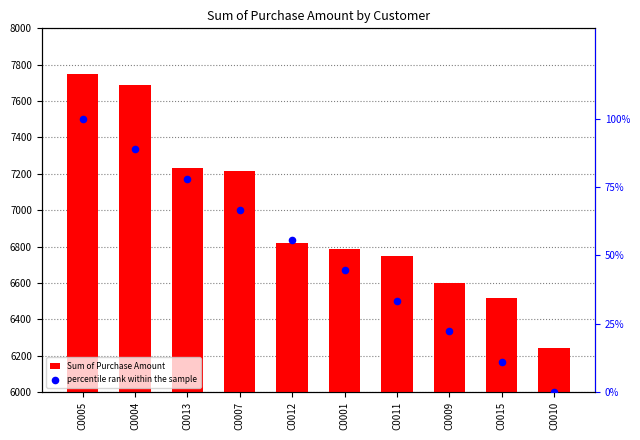

At how many categories does at least one series exceed 4297?

10